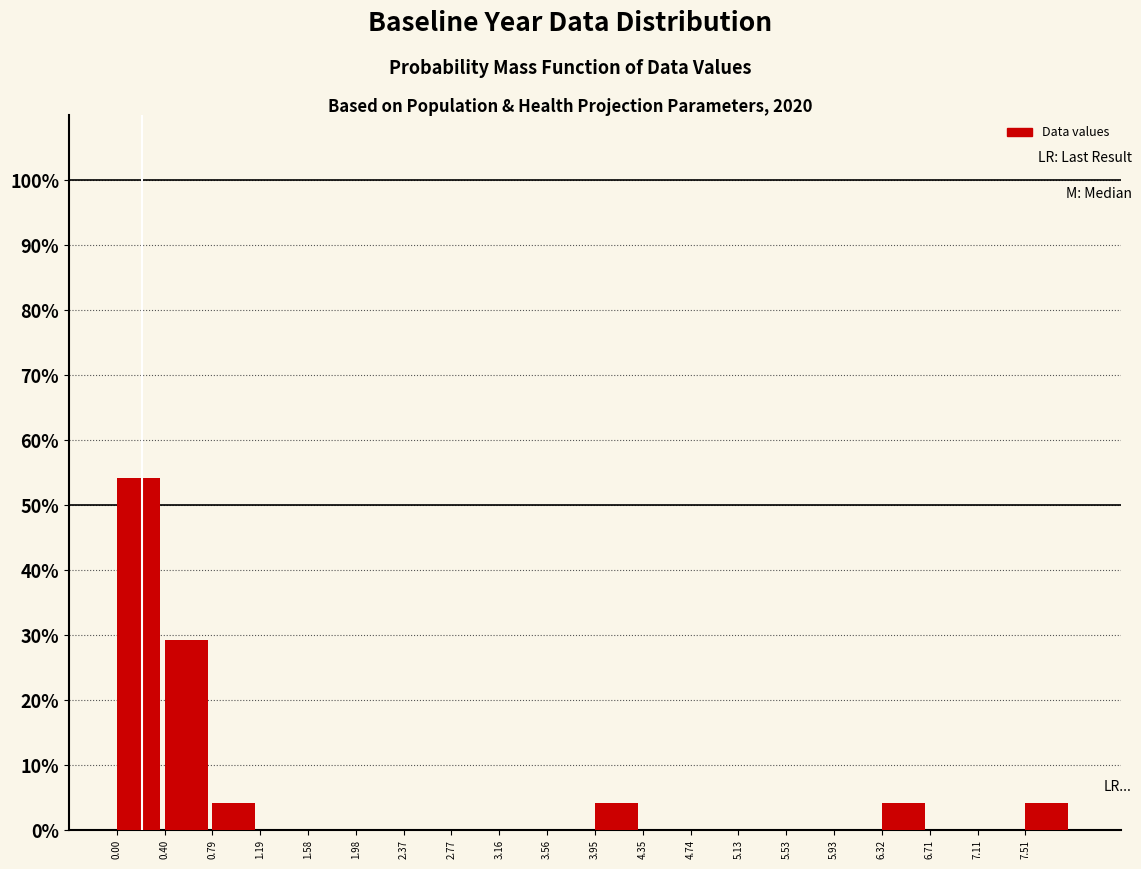

Reading left to right, transcribe this chart: for each bar, give the range it covers on the x-axis and its height. Neither the bar edges nor the heights are printed on the chart, so give them approximately, as read against the axes.

0.000 to 0.395: 54
0.395 to 0.790: 29
0.790 to 1.185: 4
1.185 to 1.580: 0
1.580 to 1.975: 0
1.975 to 2.370: 0
2.370 to 2.765: 0
2.765 to 3.160: 0
3.160 to 3.555: 0
3.555 to 3.950: 0
3.950 to 4.345: 4
4.345 to 4.740: 0
4.740 to 5.135: 0
5.135 to 5.530: 0
5.530 to 5.925: 0
5.925 to 6.320: 0
6.320 to 6.715: 4
6.715 to 7.110: 0
7.110 to 7.505: 0
7.505 to 7.900: 4